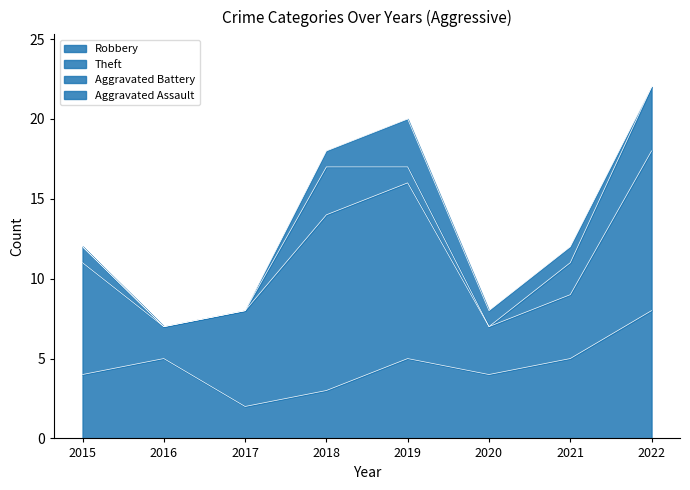

What is the value of the Theft point at the 6th from the left?

3